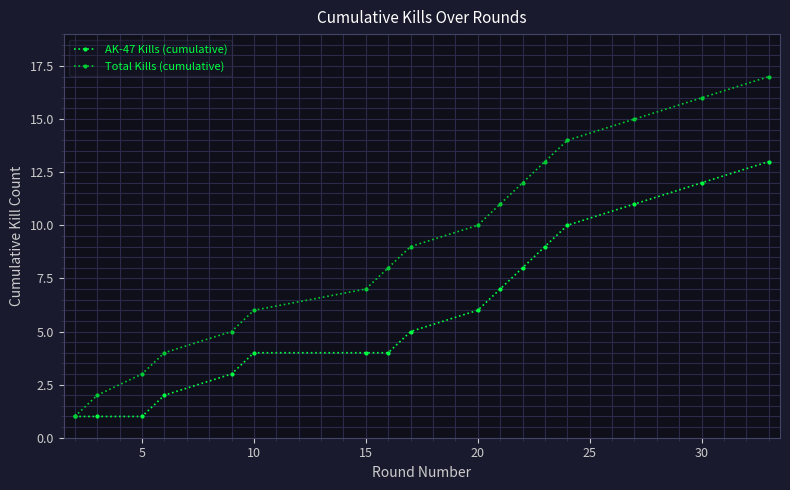

What is the value of the AK-47 Kills (cumulative) point at the 6th from the left?

4